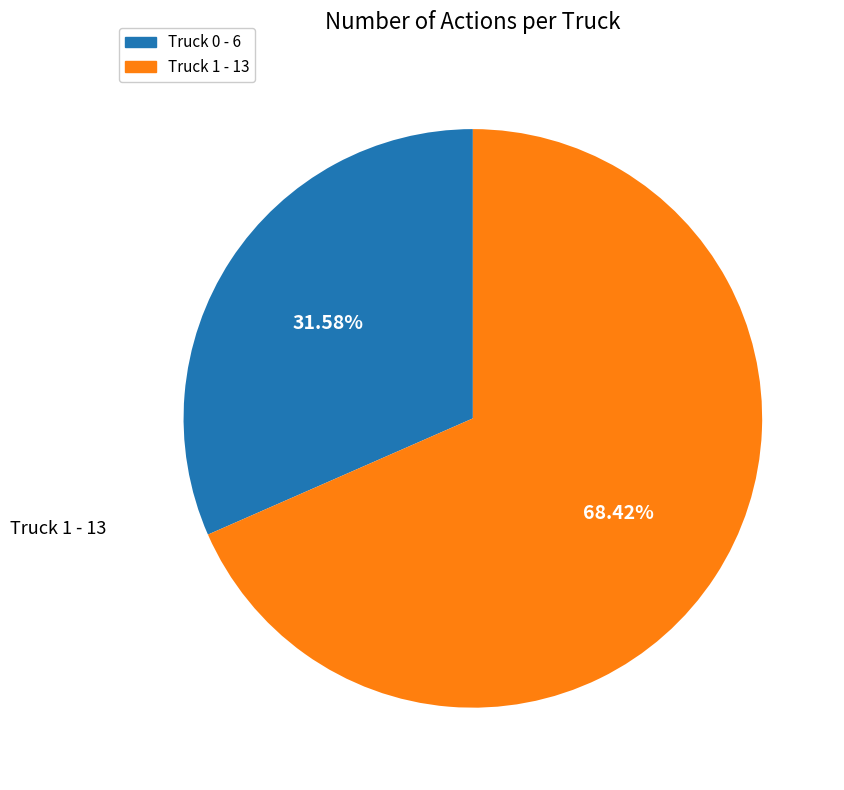

Does Truck 0 account for over 50% of the chart?

No